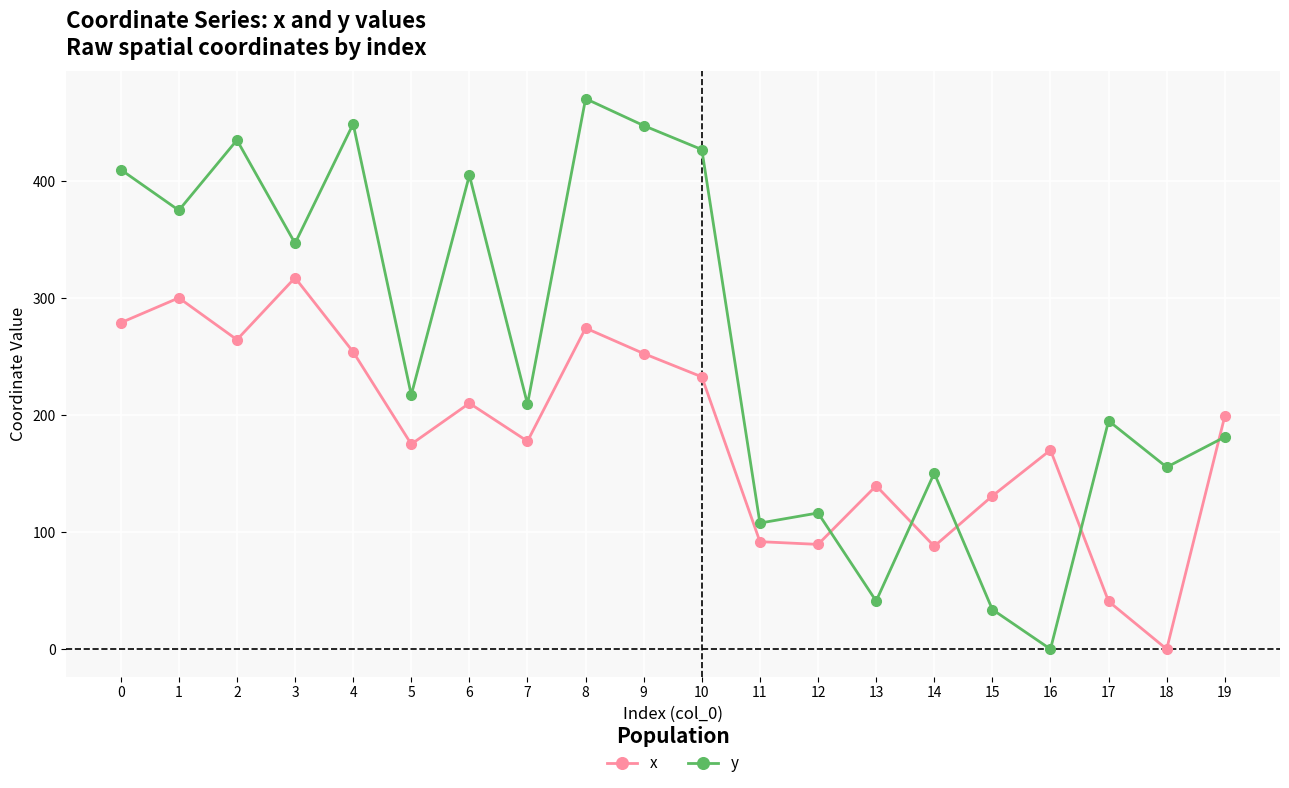

List the series in order of their overall mean, lowest first.

x, y